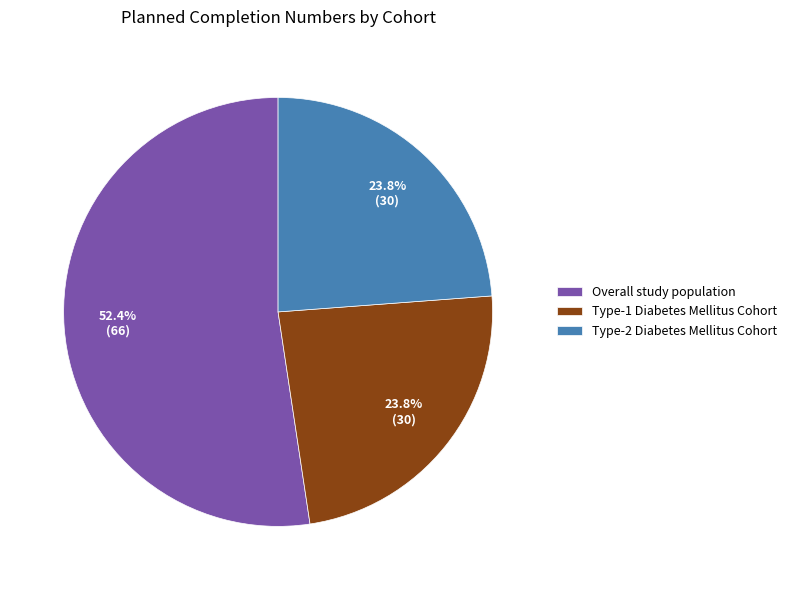

Approximately how many times larger is the value at Type-2 Diabetes Mellitus Cohort compared to Type-1 Diabetes Mellitus Cohort?

1.0